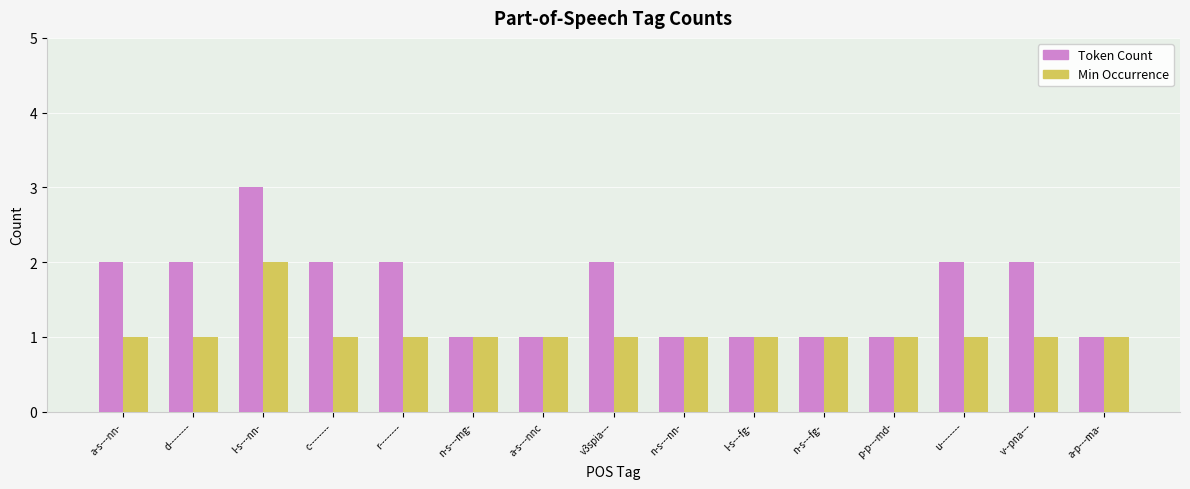

What is the difference between the maximum and minimum values in the Min Occurrence series?

1